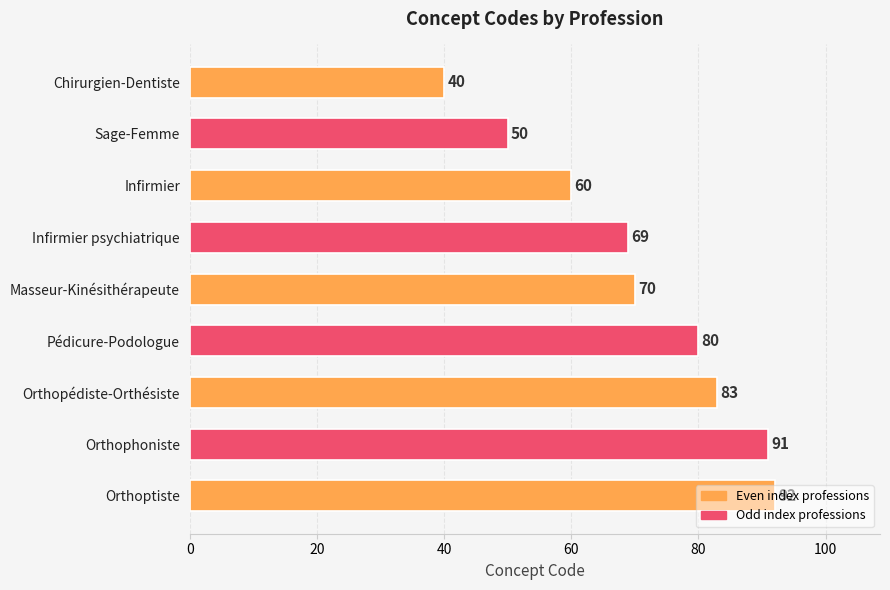

Does the chart contain stacked bars?

No